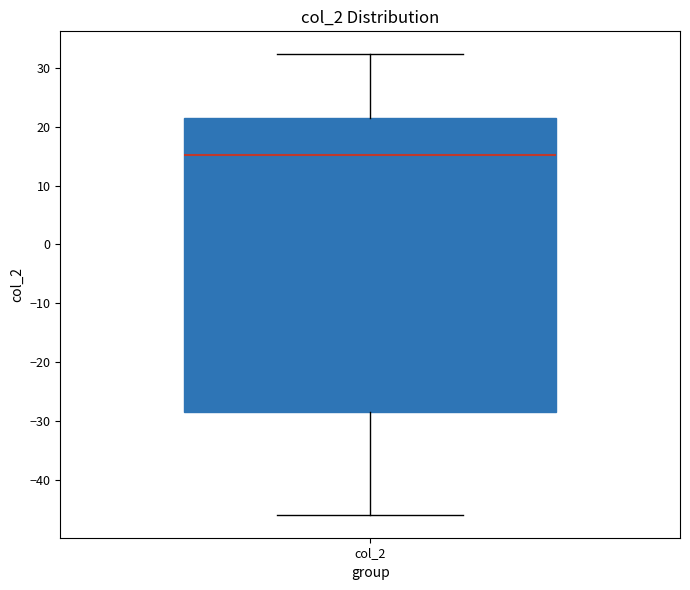

Where does the median line of the box for col_2 sit on the y-axis? The values are not printed on the chart, so give them approximately, as read against the axis.

15